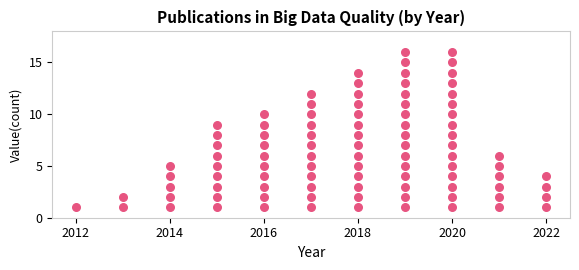

What is the range of X values (max minus min)?

10